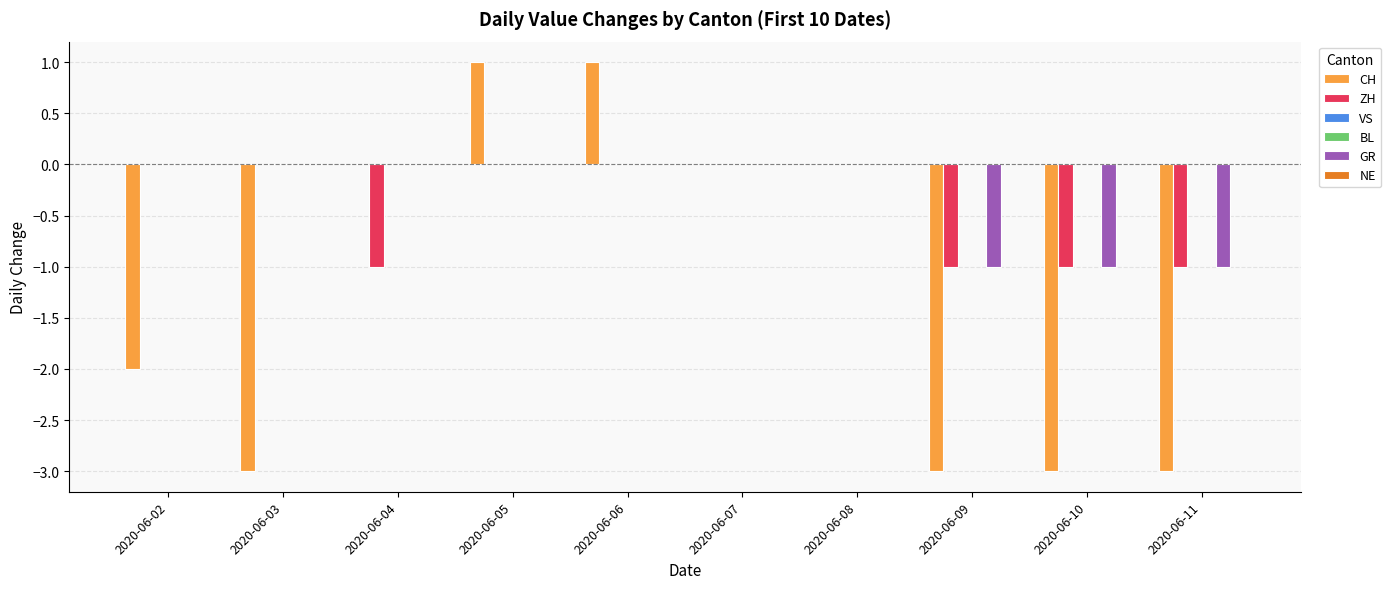

Where is CH nearest to the value -1?

2020-06-02